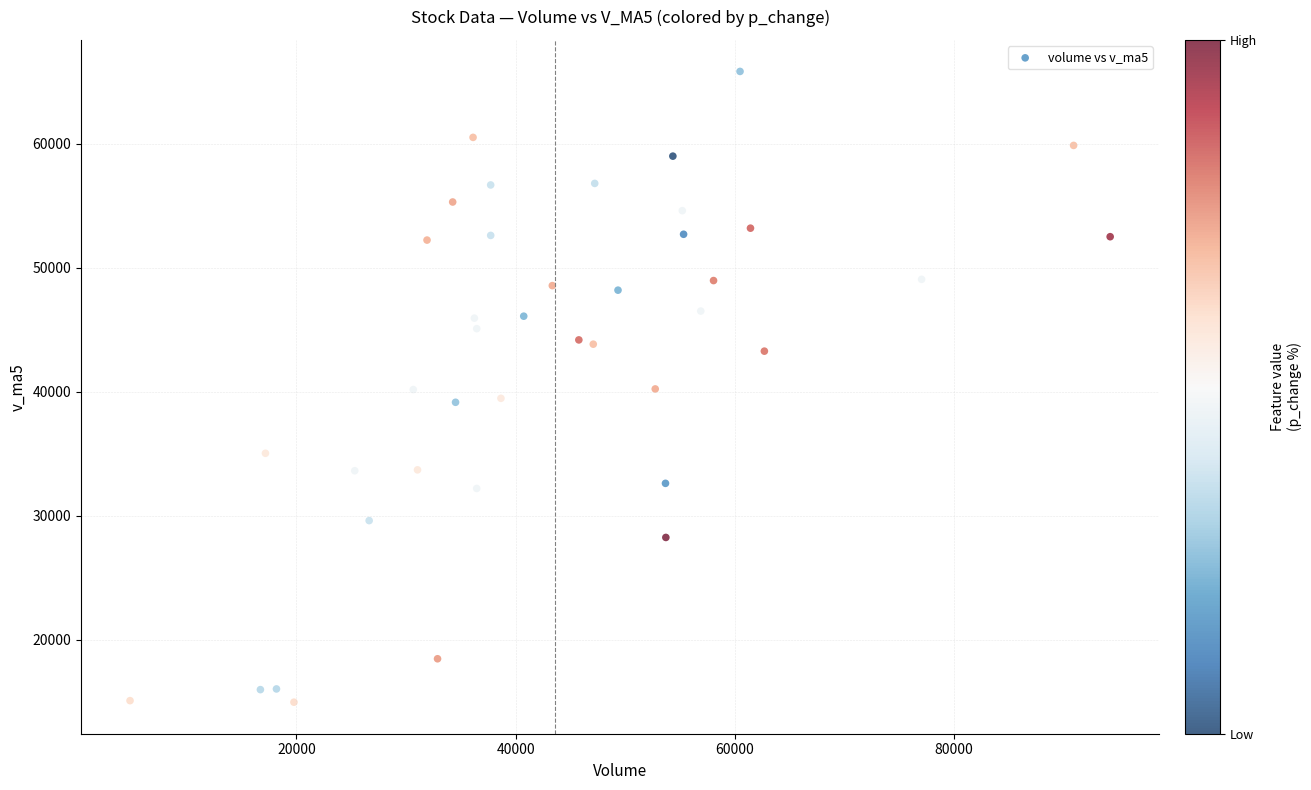

What is the range of Y values (max minus min)?

50854.5